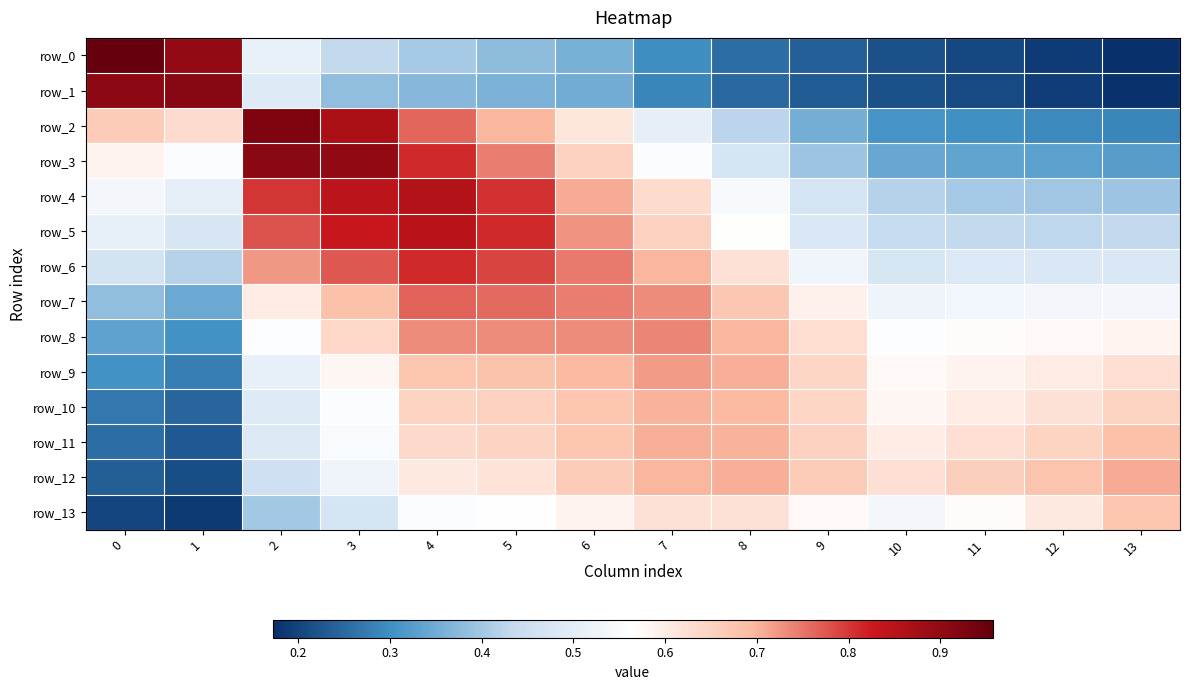

Is the value of row_0 at 10 greater than the value of row_11 at 12?

No